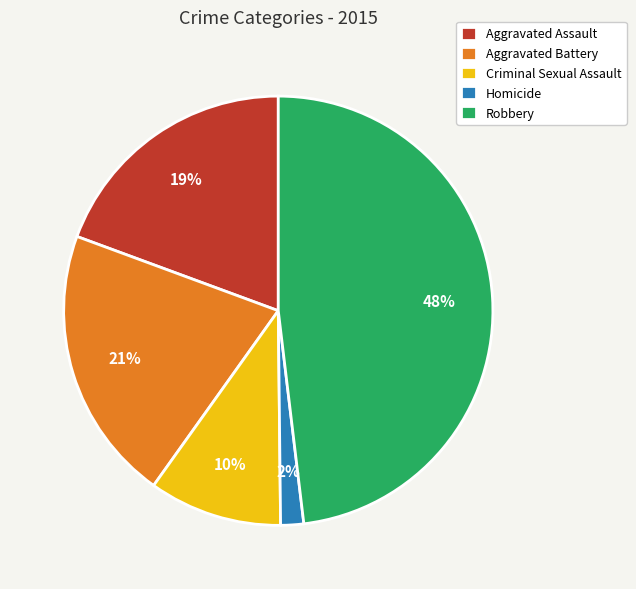

Approximately how many times larger is the value at Aggravated Battery compared to Robbery?

0.4